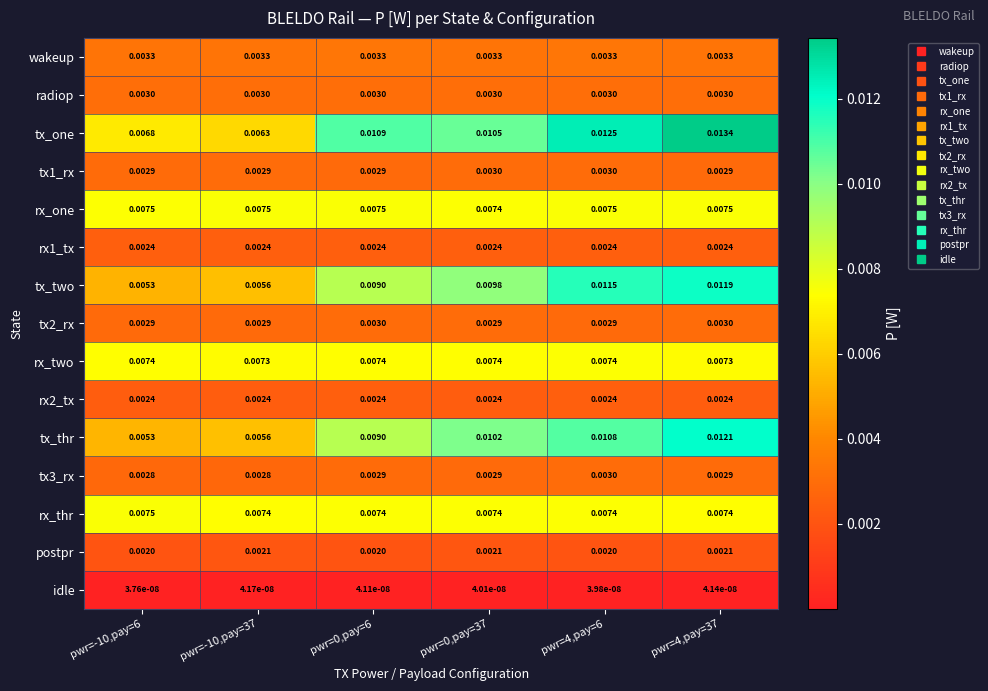

Which series has the largest range (max minus min)?

tx_one